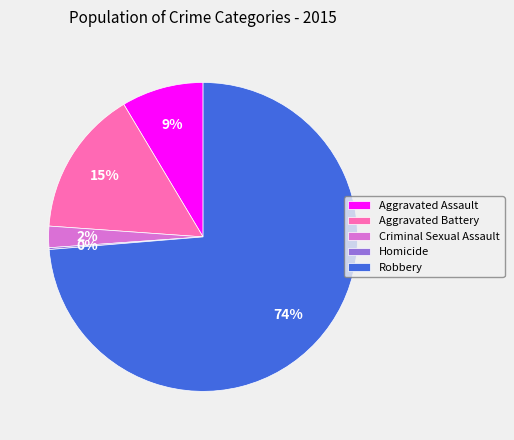

Which category accounts for the majority?

Robbery